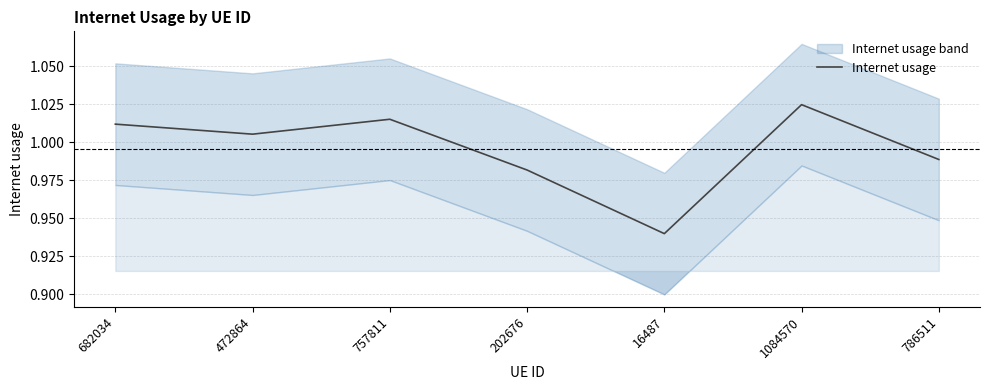

Which category has the lowest value across all series?

16487